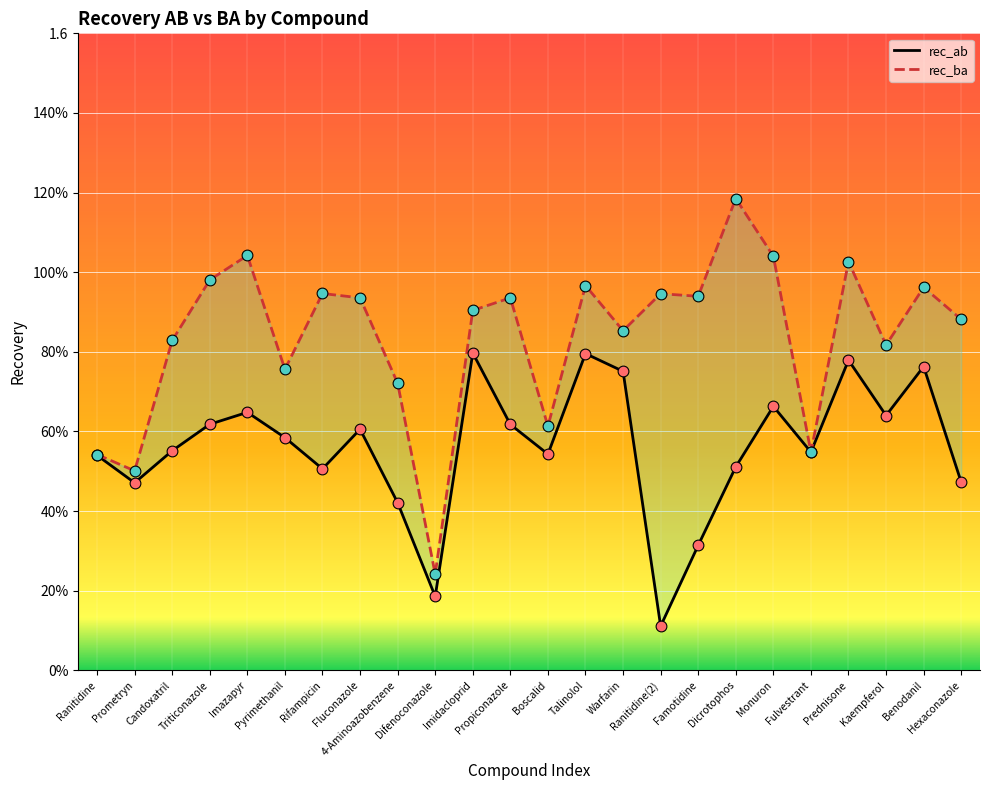

What is the total value across all series at Hexaconazole?

1.4